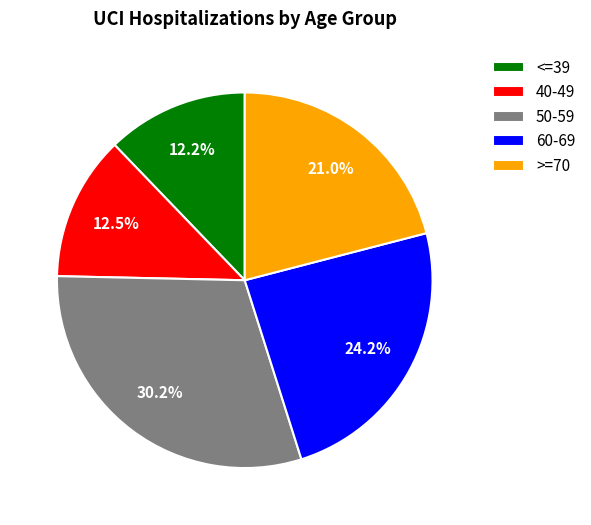

How much of the chart is everything except >=70?

79.0%